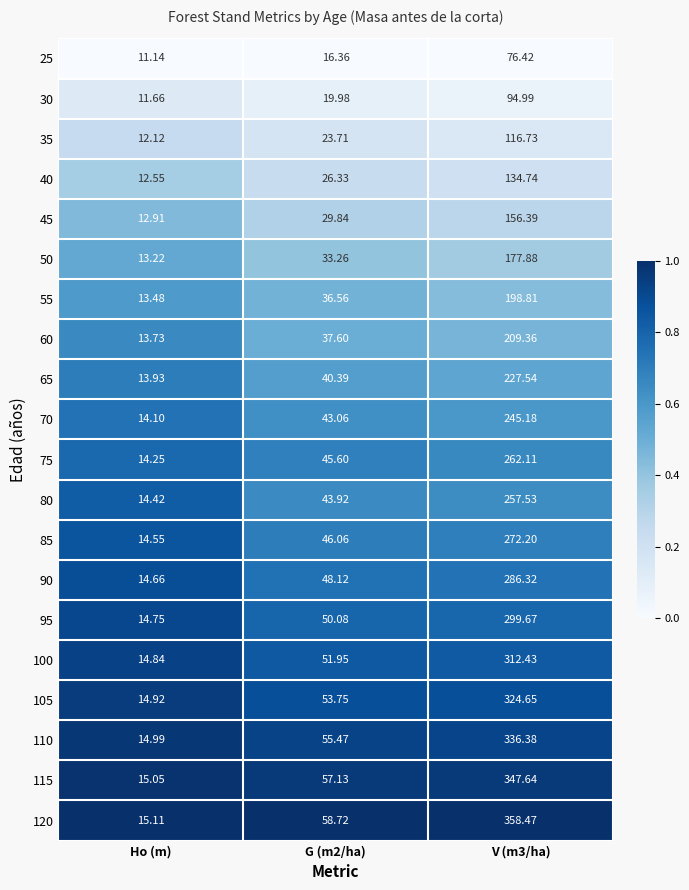

Is the value of 70 at Ho (m) greater than the value of 100 at Ho (m)?

No